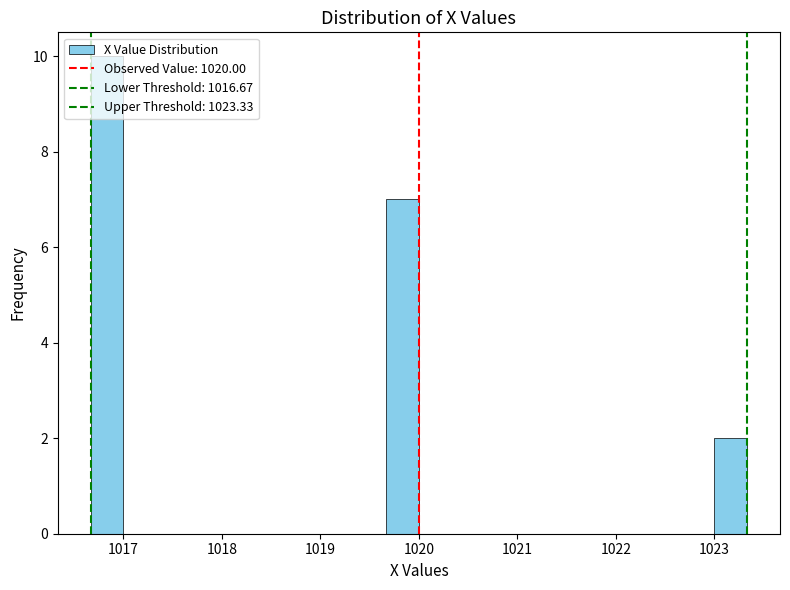

Read against the x-axis, roughly where is the centre of the tallest bar?

1016.8